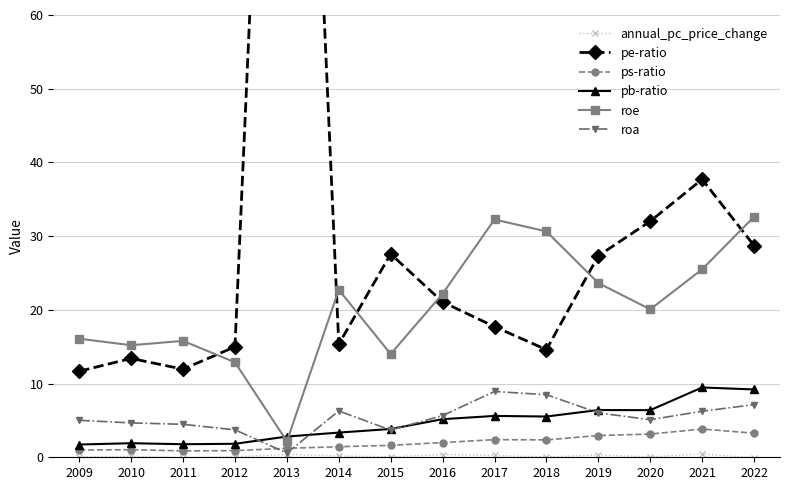

How many negative values does the annual_pc_price_change series have?

2